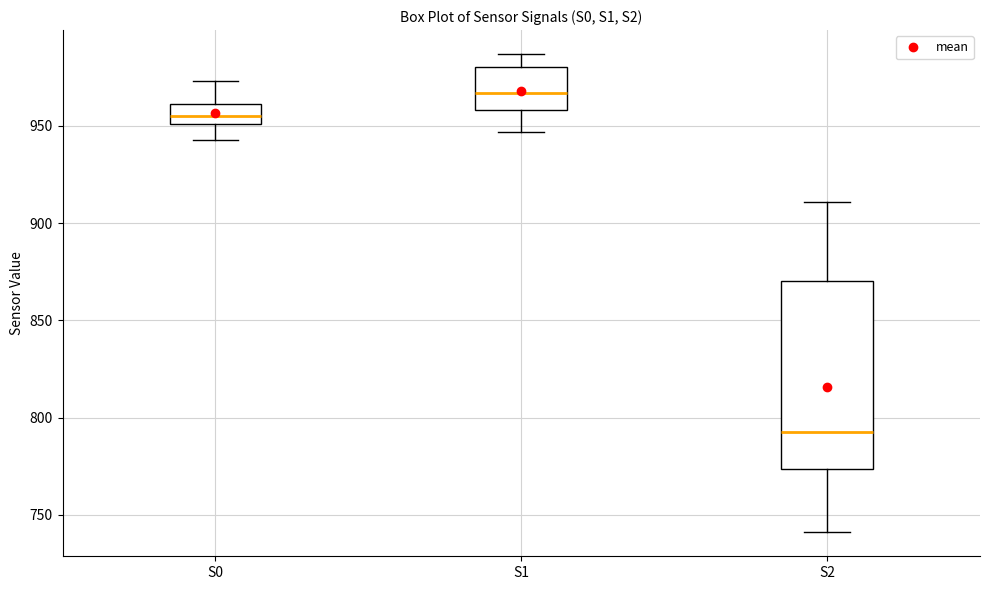

Which box is the tallest, from its lower edge to its upper edge?

S2